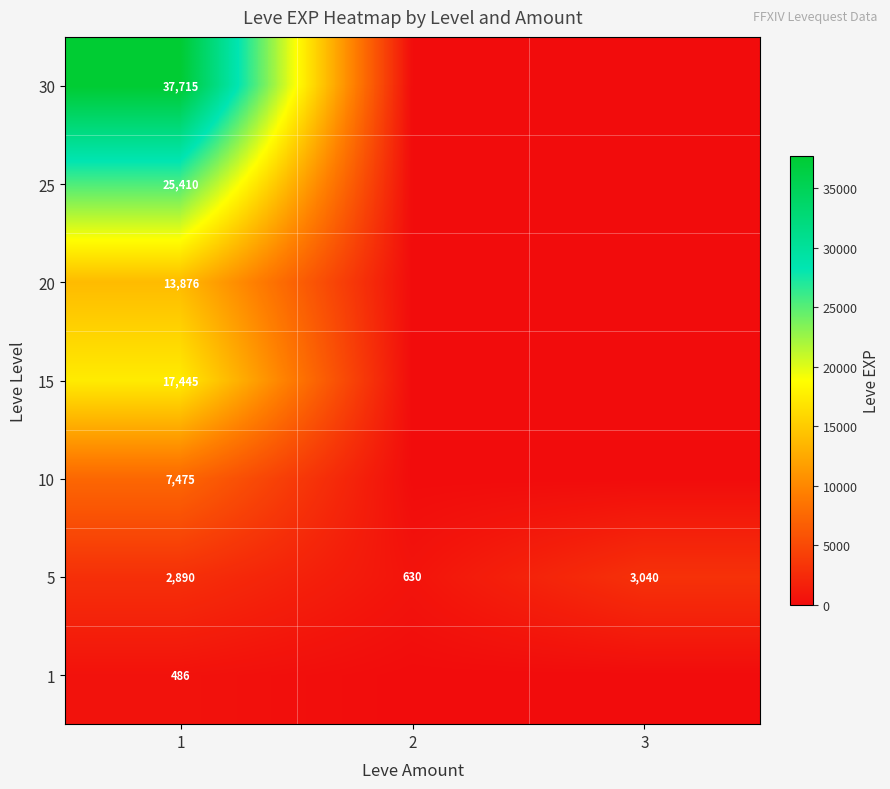

The 15 series shows 17445 at 1. True or false?

True